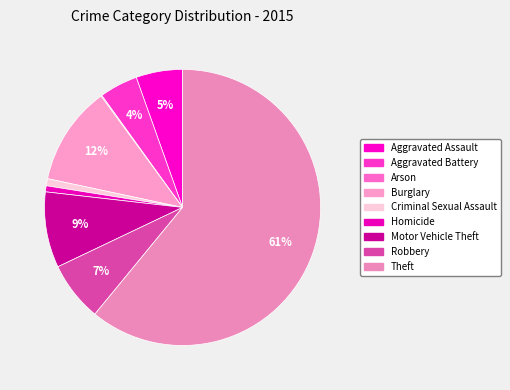

How many slices are in this pie chart?

9